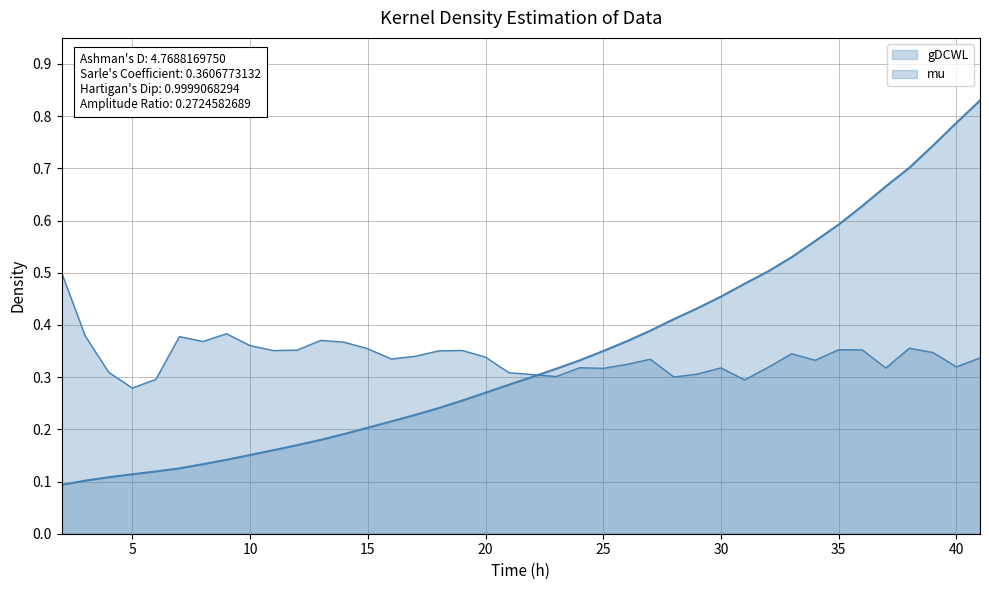

What is the difference between the second highest and minimum values?

0.7